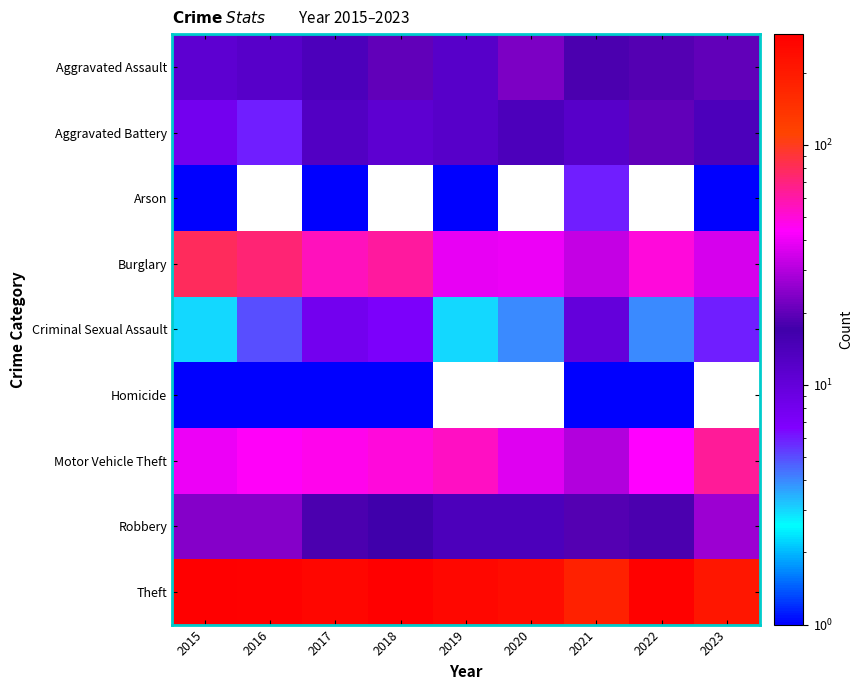

At how many categories does at least one series exceed 99?

9